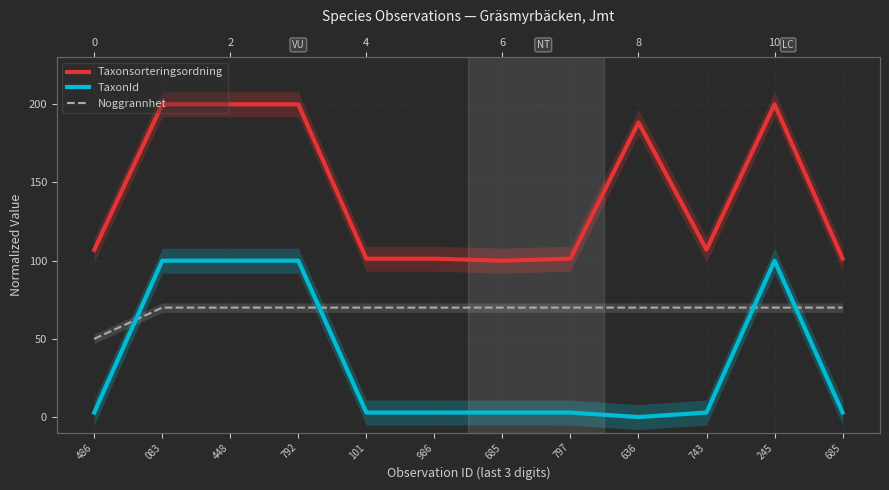

List the series in order of their peak value, lowest first.

Noggrannhet, TaxonId, Taxonsorteringsordning